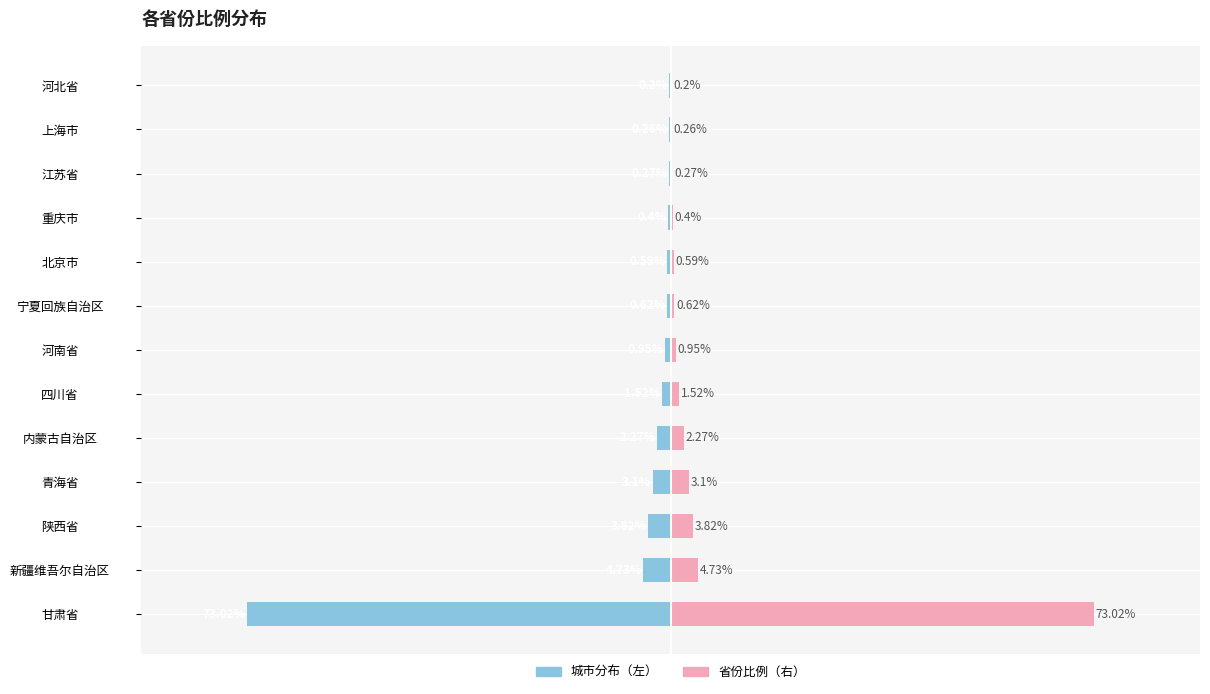

How many bars are there in each group?

2